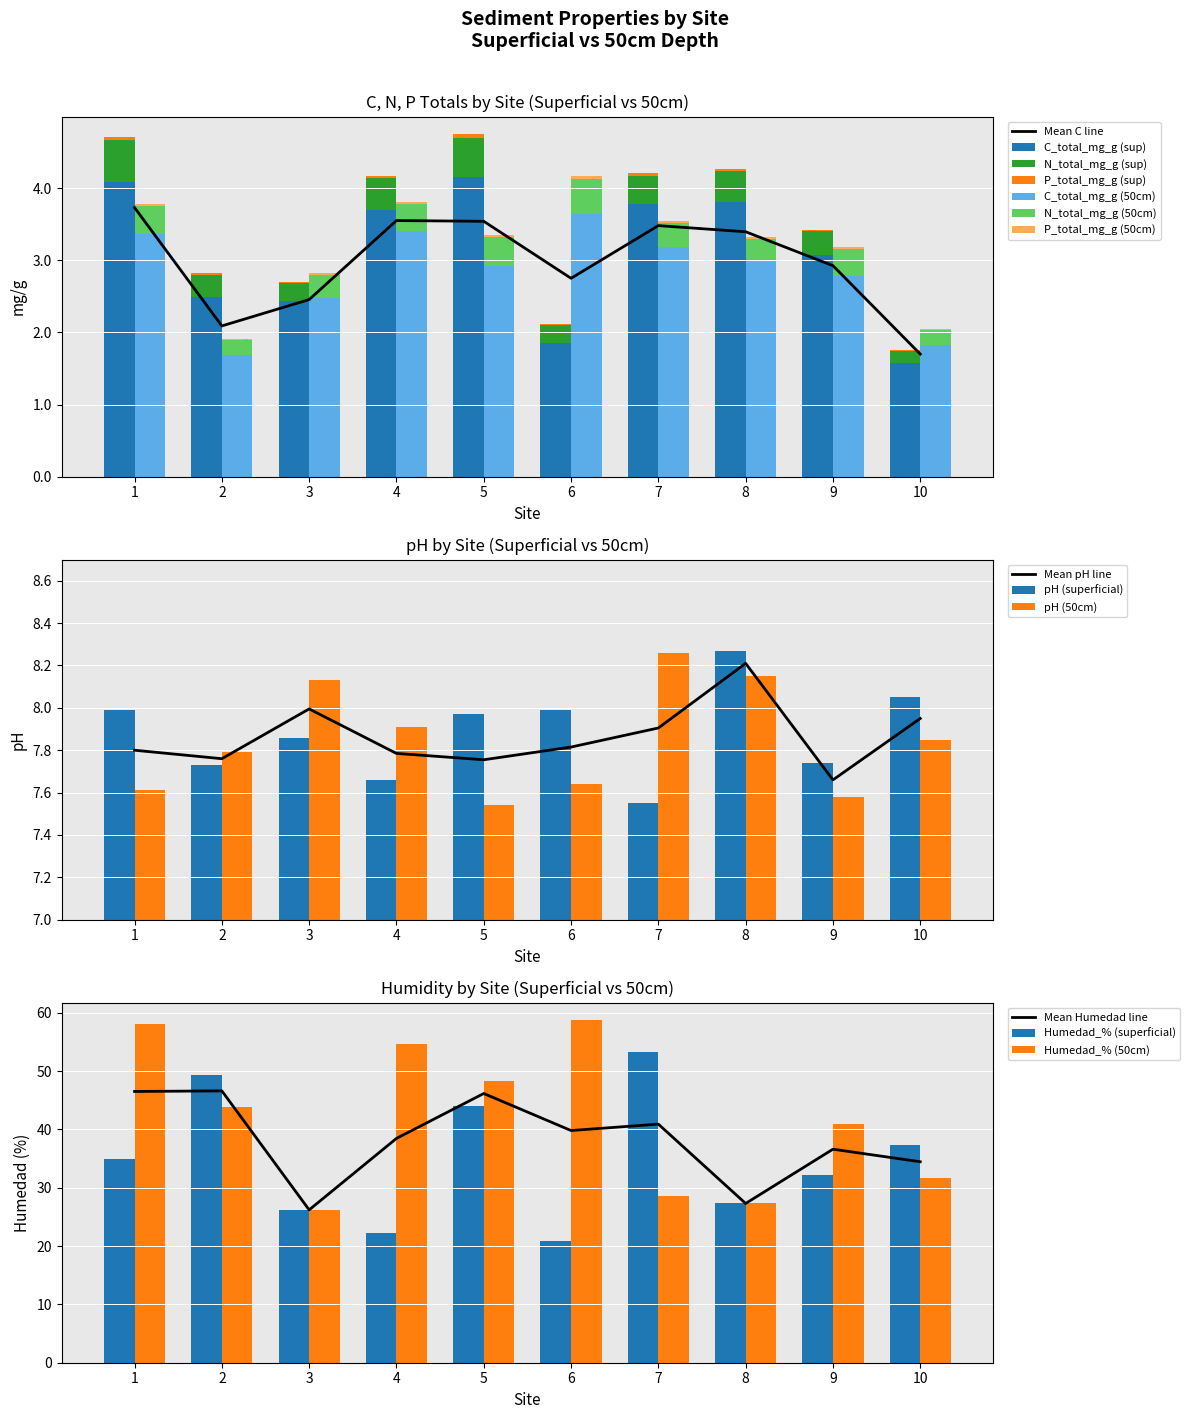

At which category does the chart reach its minimum across all series?

10